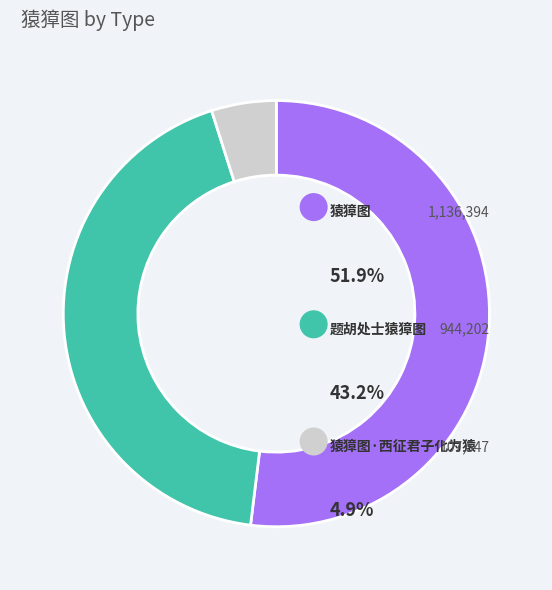

How much of the chart is everything except 猿獐图?

48.1%